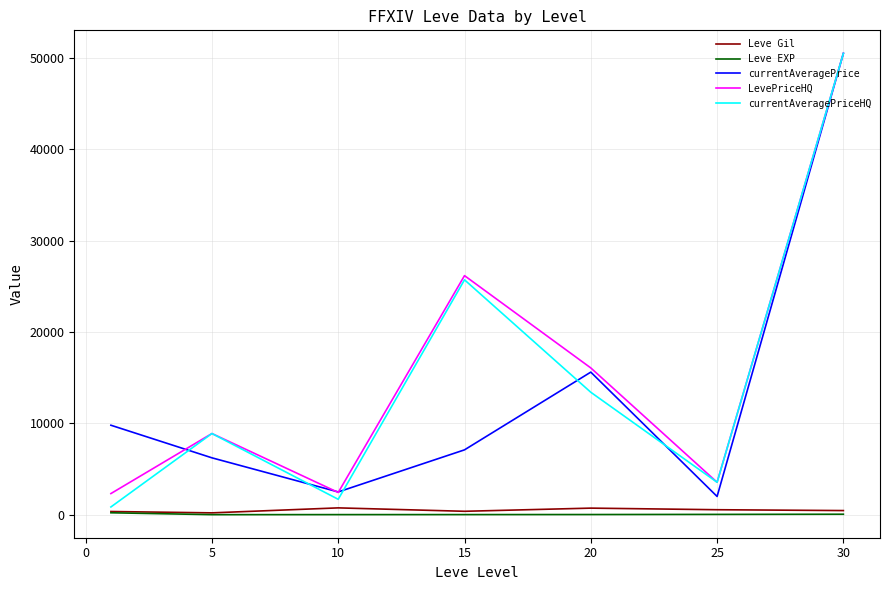

What is the maximum value shown in the chart?

50500.0